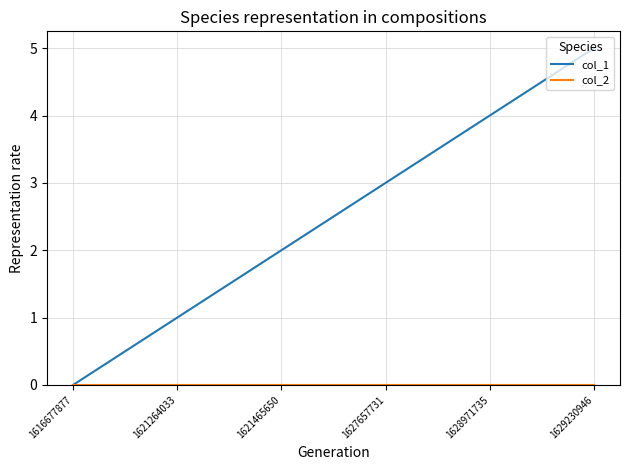

At which category is the sum across all series the highest?

1629230946